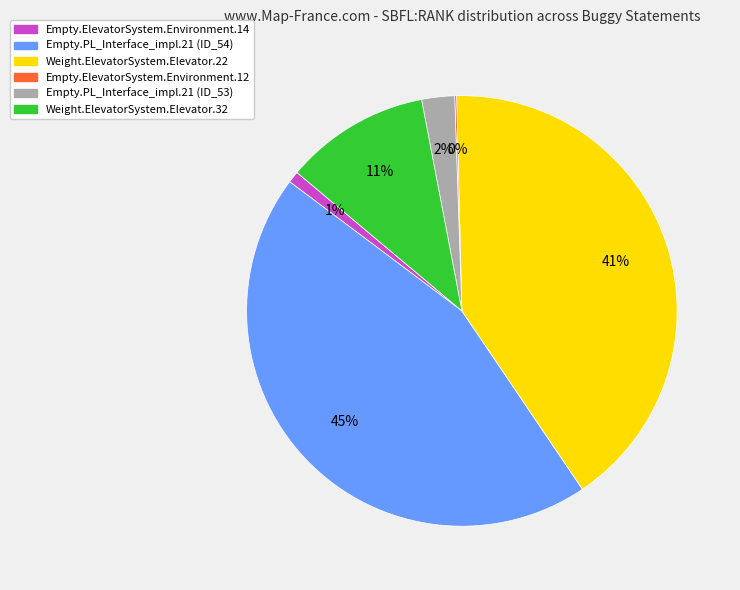

To the nearest percent, what is the average slice percentage?

17%